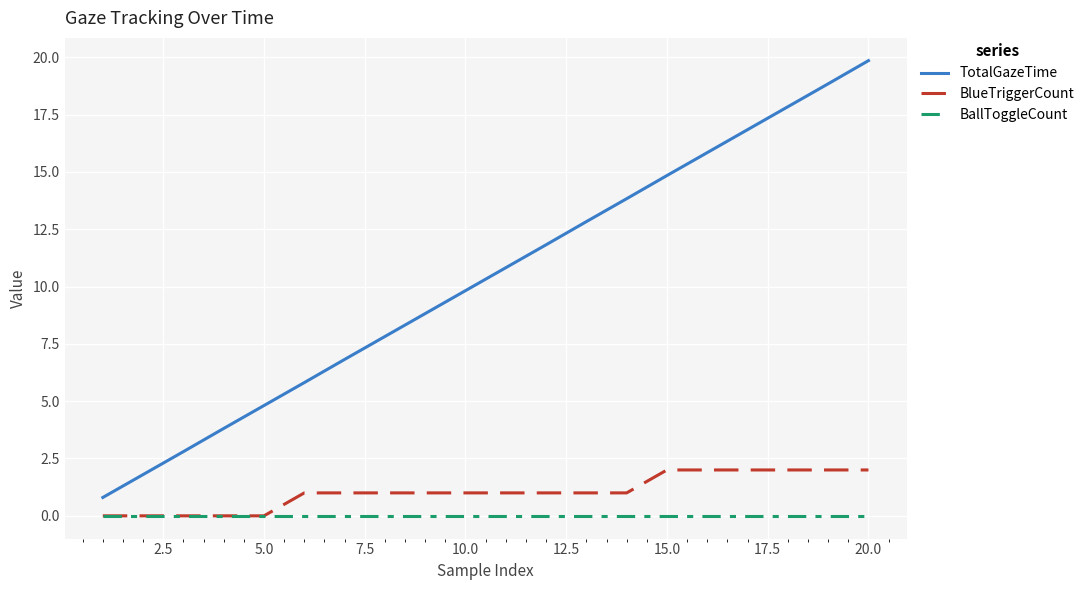

True or false: BlueTriggerCount and TotalGazeTime cross at least once.

False